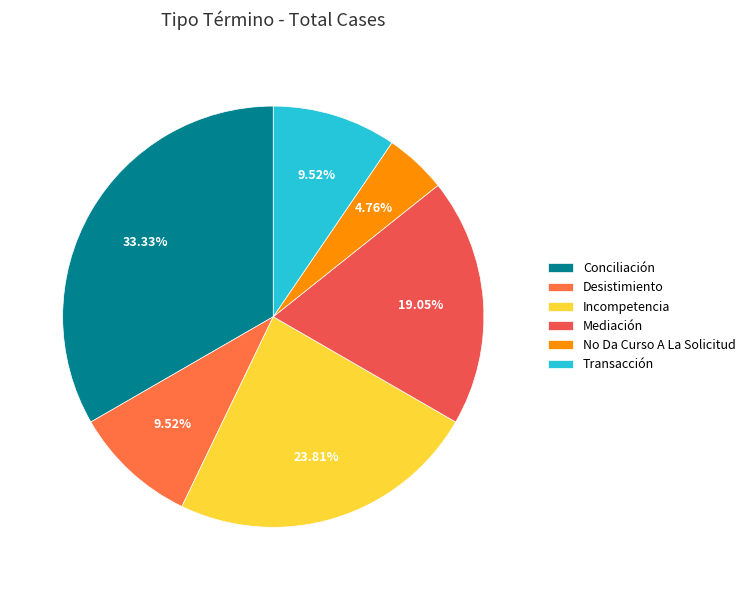

Does any single category account for the majority?

No